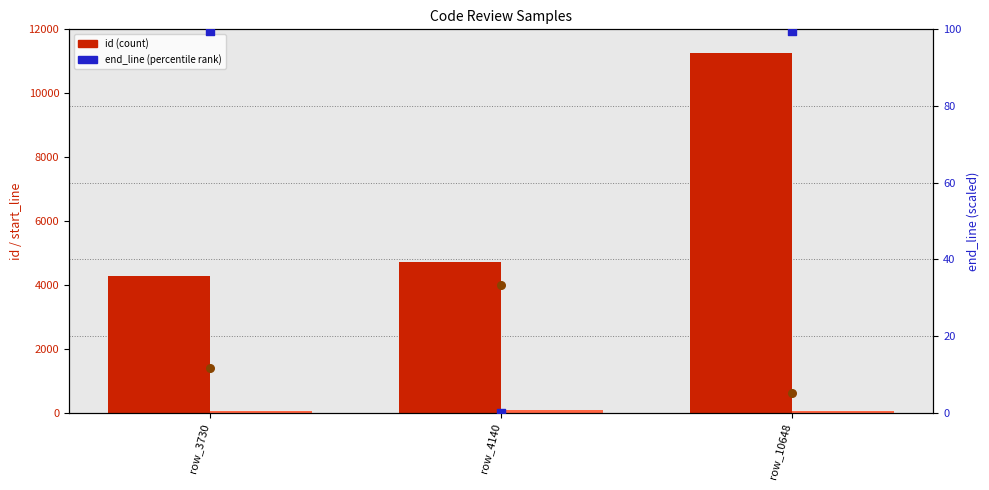

At how many categories does at least one series exceed 6683?

1